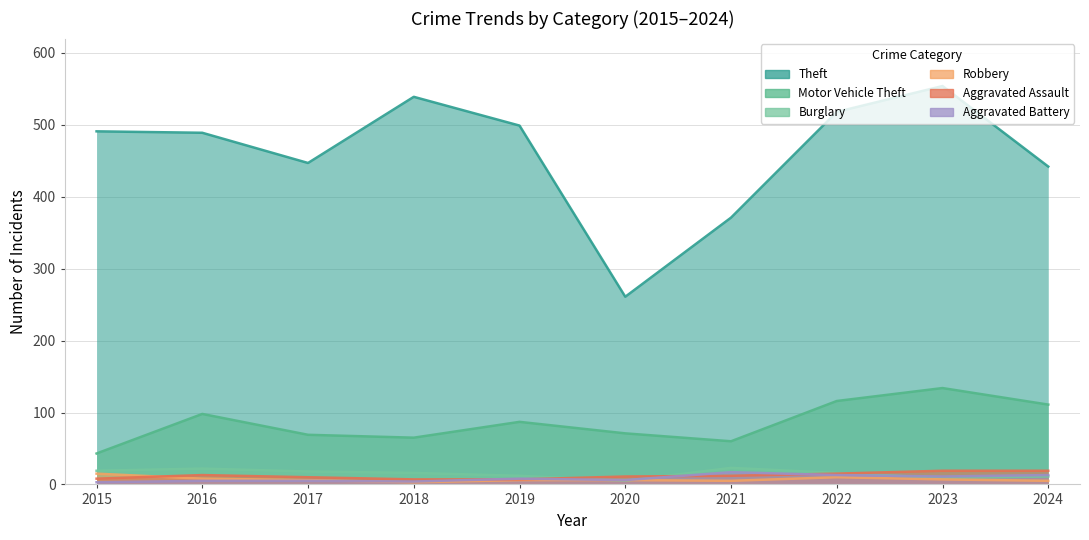

Between 2015 and 2022, which series saw the biggest shift?

Motor Vehicle Theft